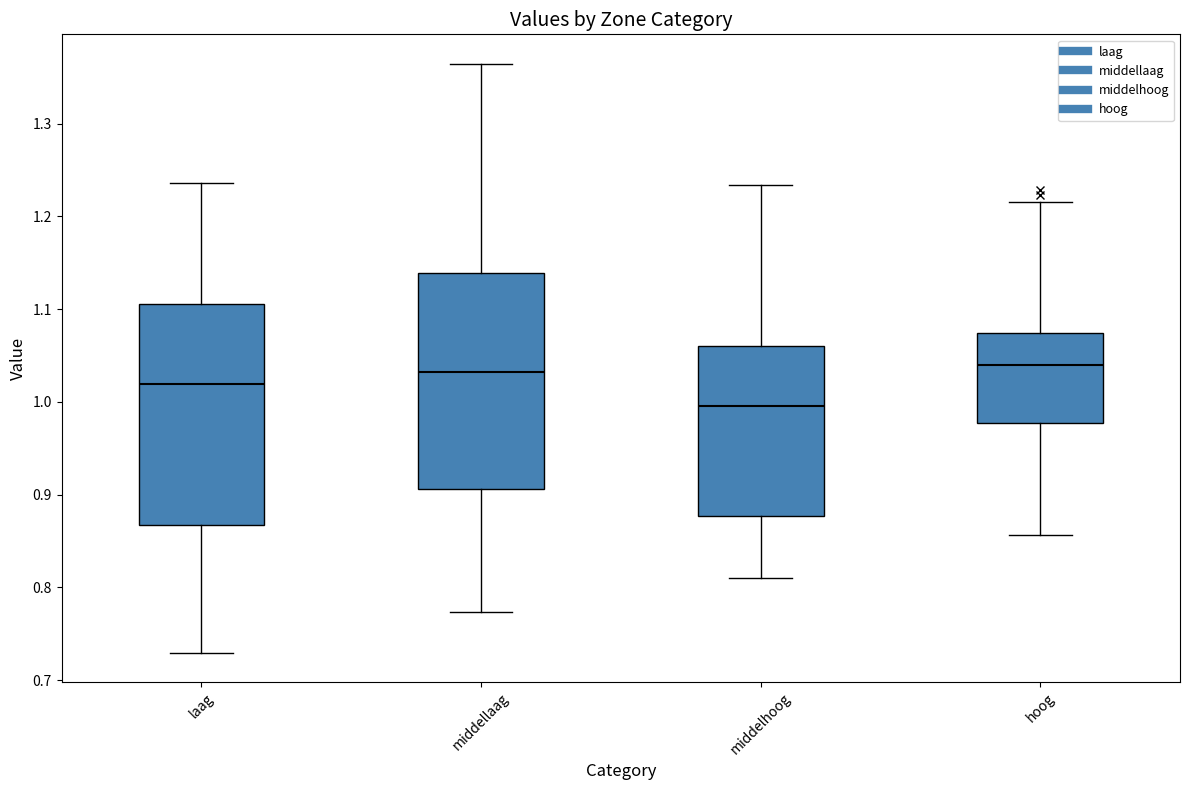

Where does the upper whisker of the box for middelhoog end on the y-axis? The values are not printed on the chart, so give them approximately, as read against the axis.

1.23